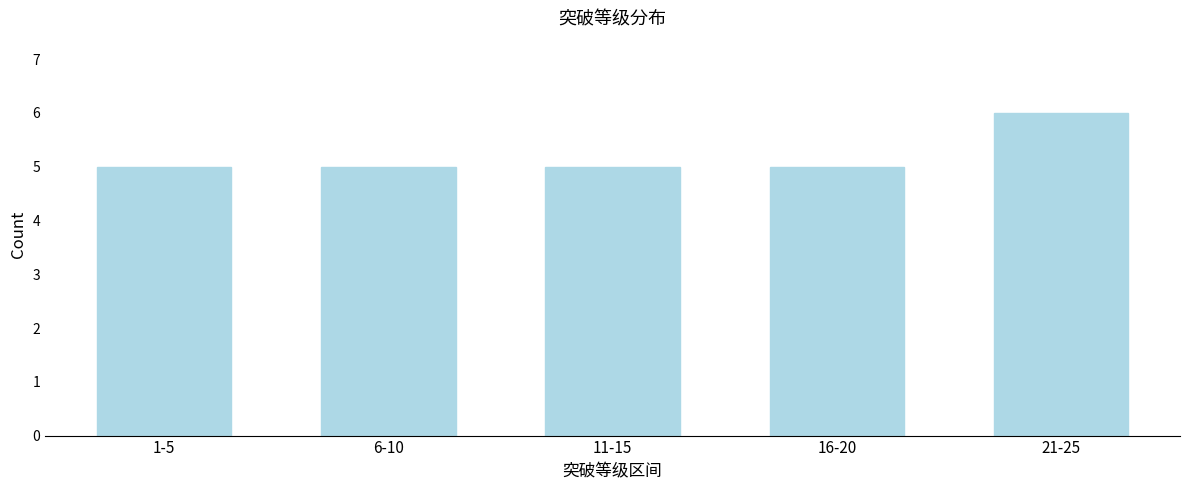

Reading left to right, list all the values displayed in this chart.

5	5	5	5	6